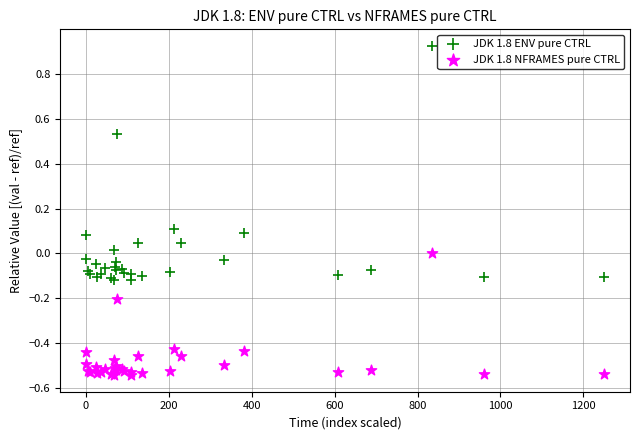

Which series has the largest Y range (max minus min)?

JDK 1.8 ENV pure CTRL